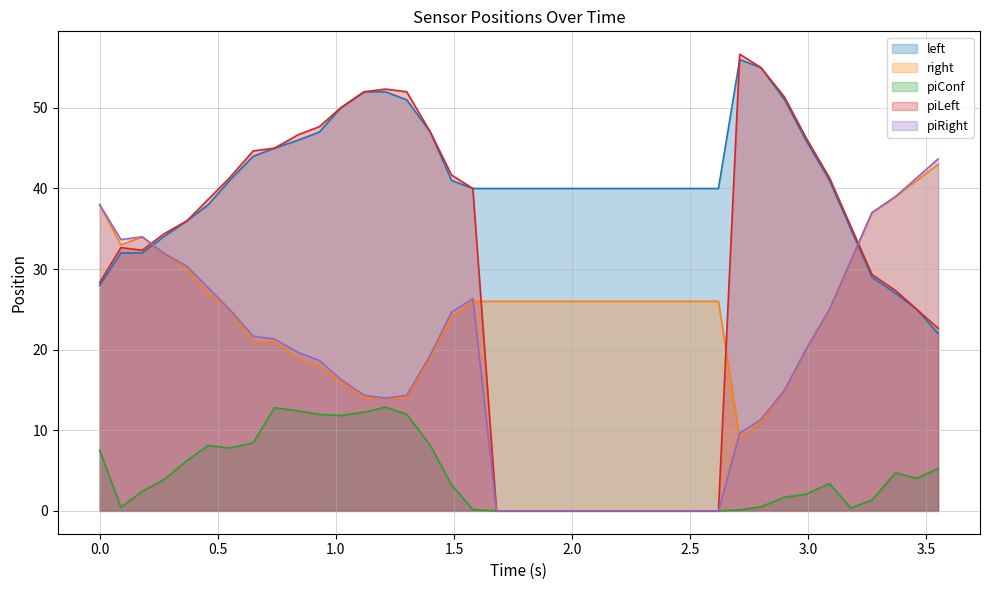

What is the greatest value displayed?

56.7